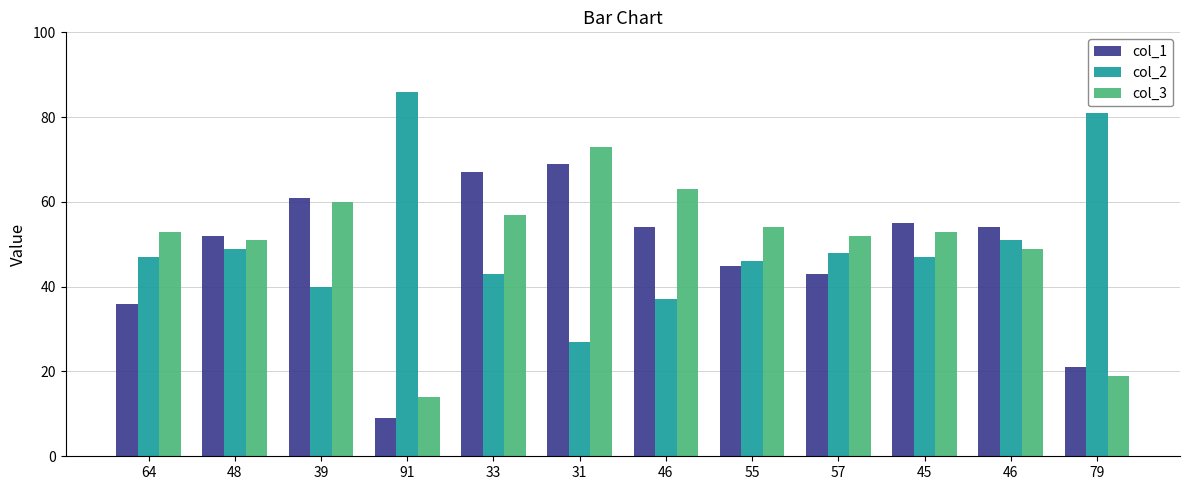

True or false: col_1 has a value of 67 at 33.

True